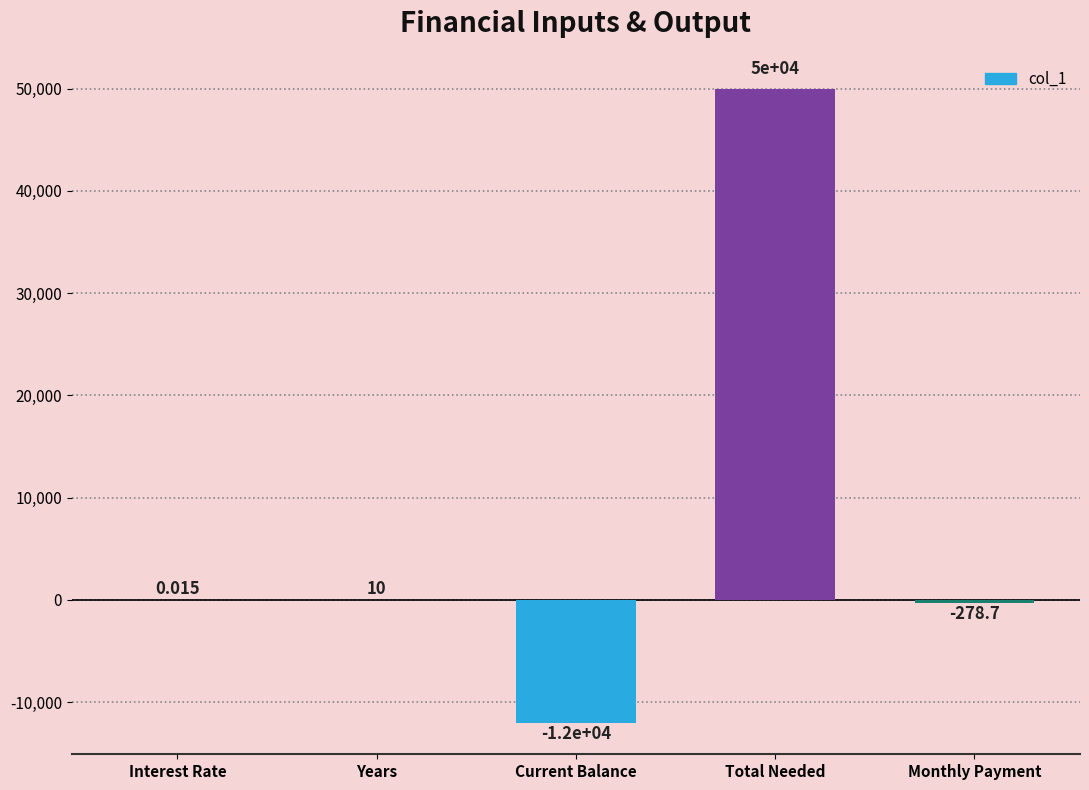

Count the number of data series in this chart.

1